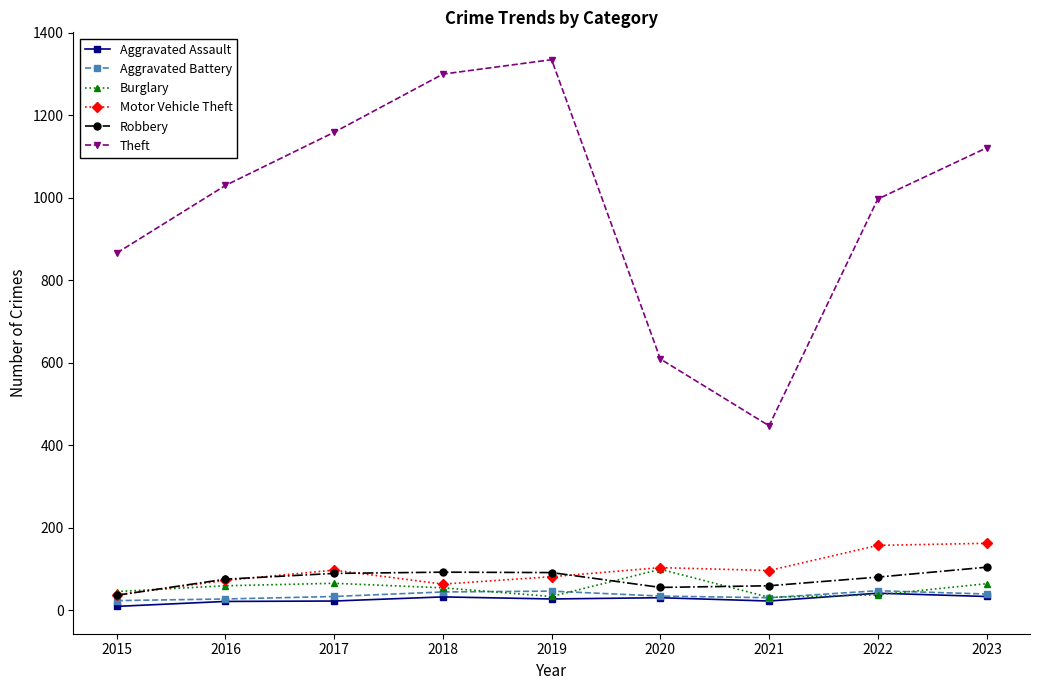

At which category does Theft reach its first local valley?

2021